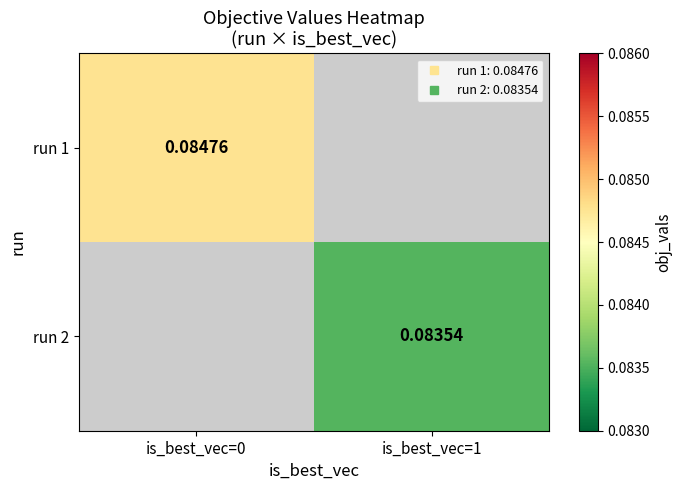

Which series has the largest range (max minus min)?

run 1